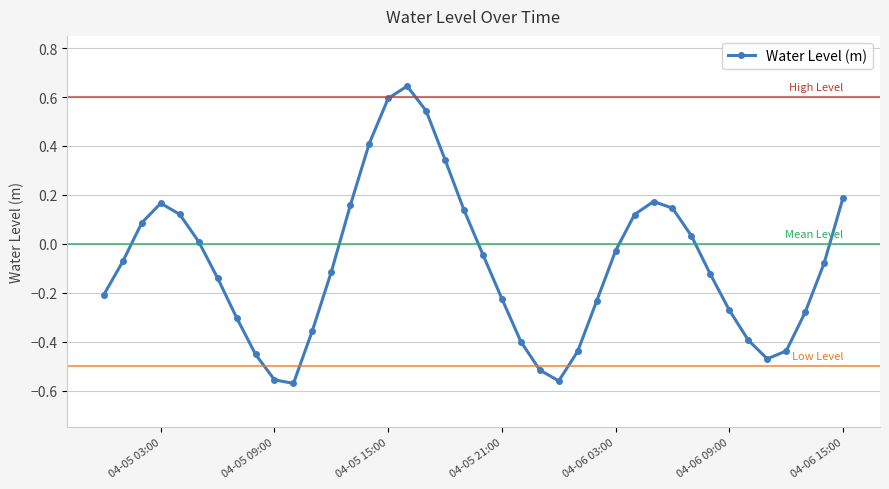

What is the sum of all values?

-3.4